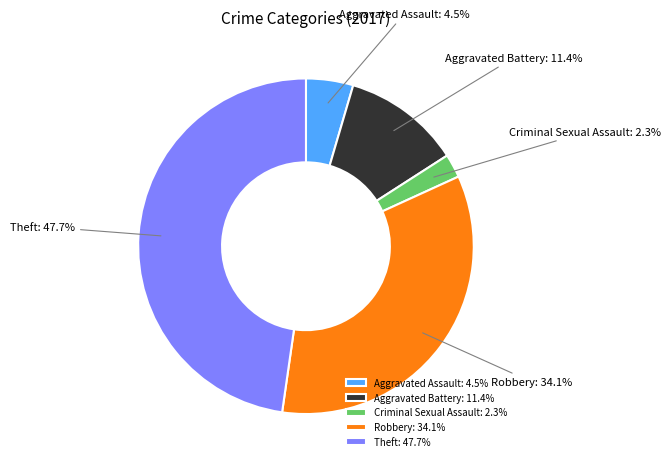

Do Aggravated Battery and Theft together represent more than half of the pie?

Yes